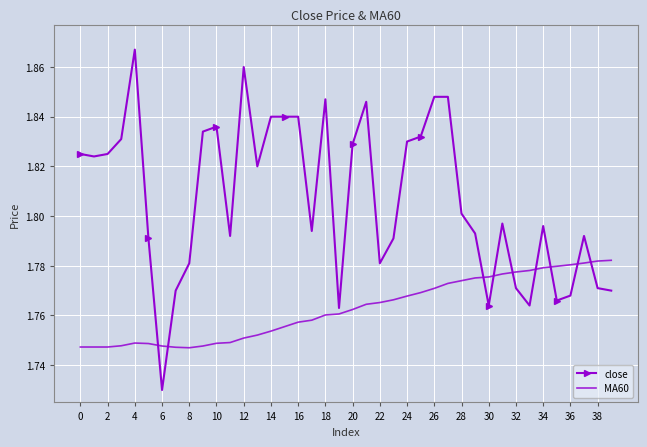

Which series has the largest total across all categories?

close